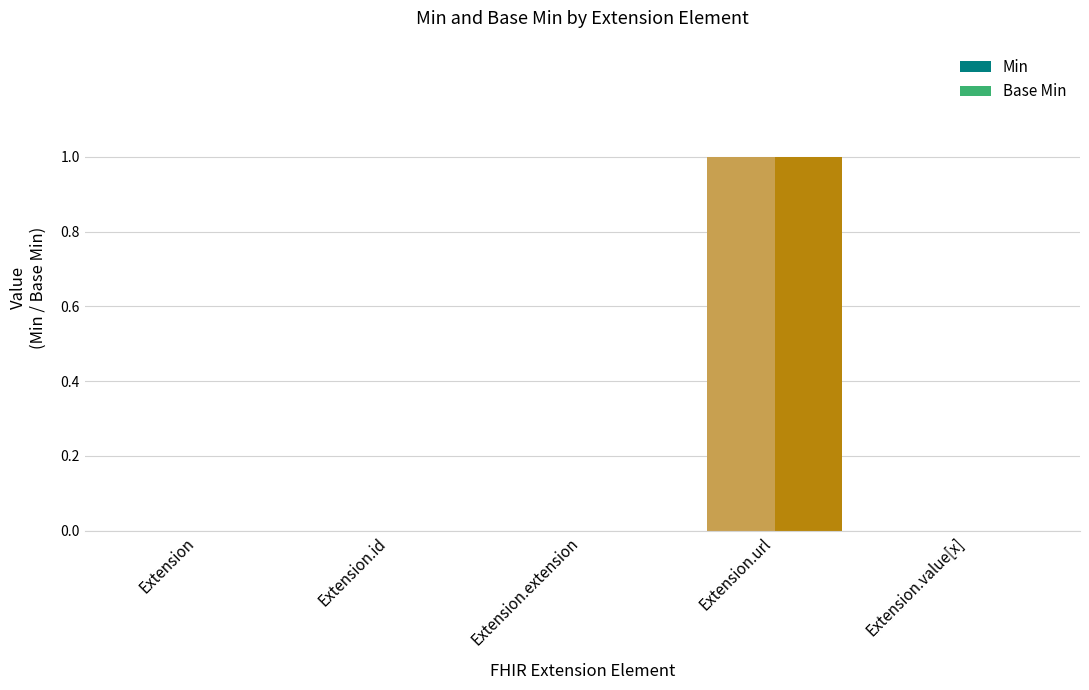

How many categories are shown in the chart?

5